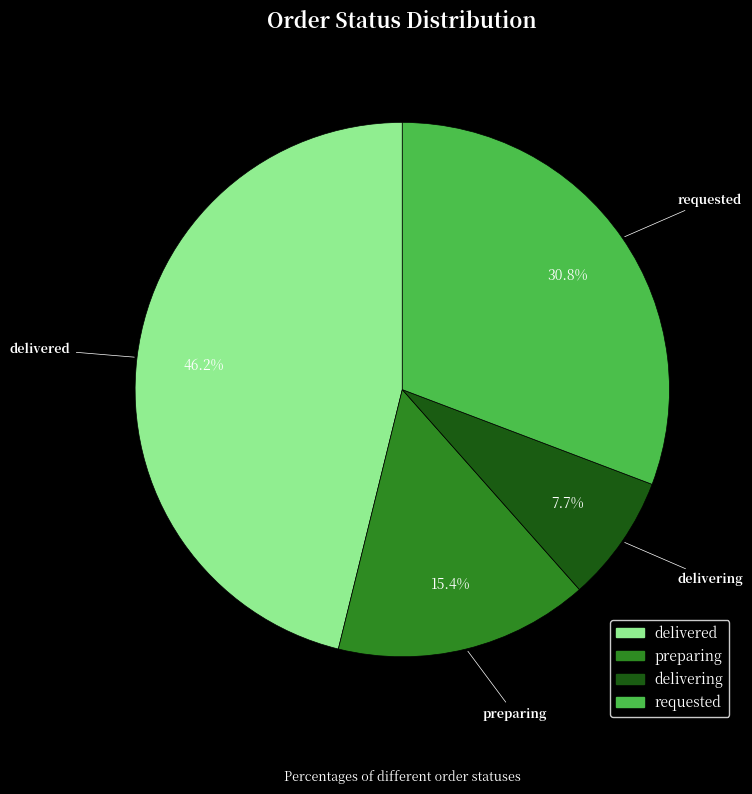

Count the number of slices in the pie.

4